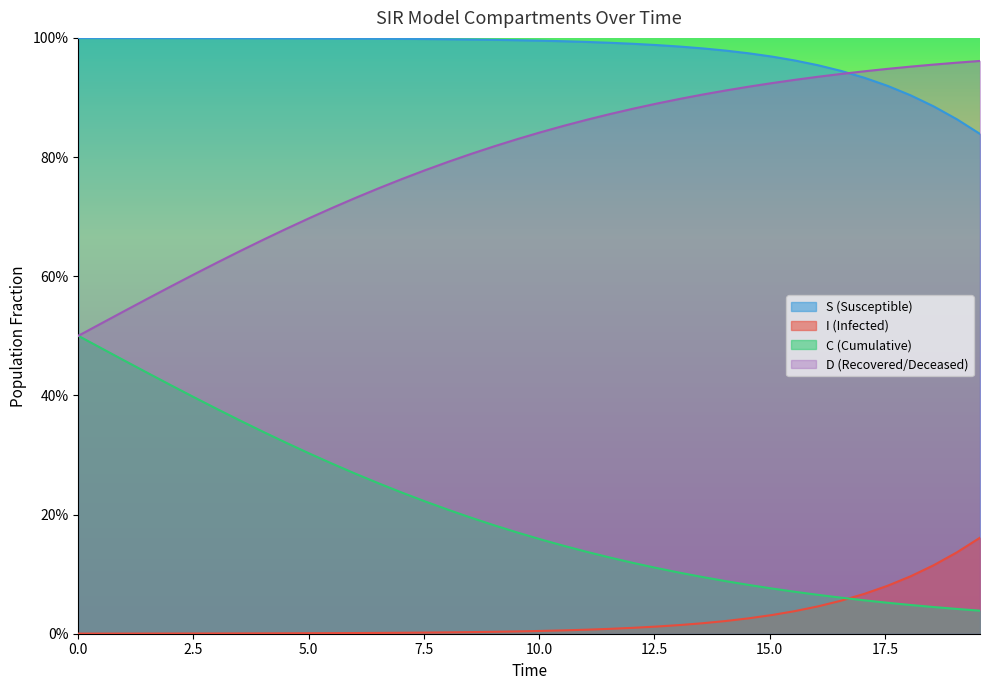

True or false: C and S cross at least once.

False